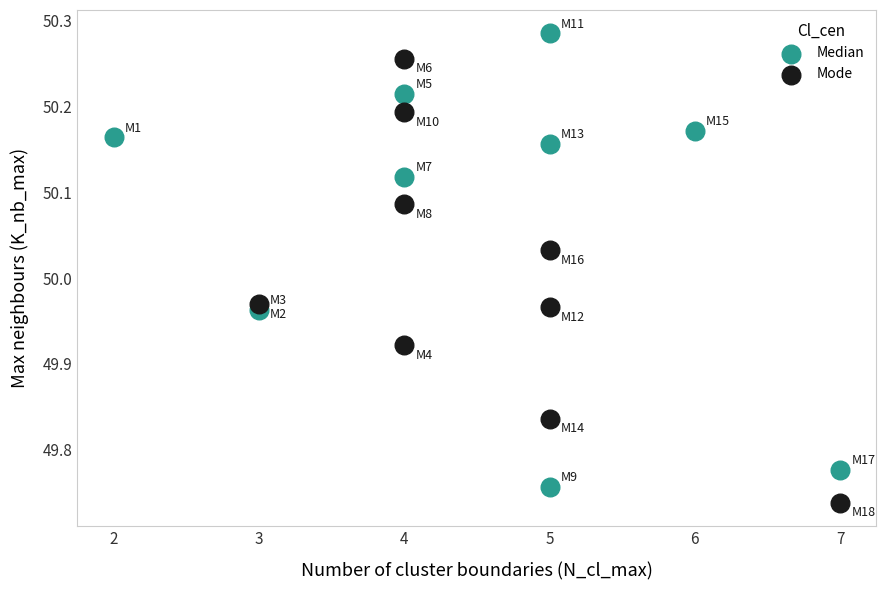

Which series contains the highest Y value?

Median